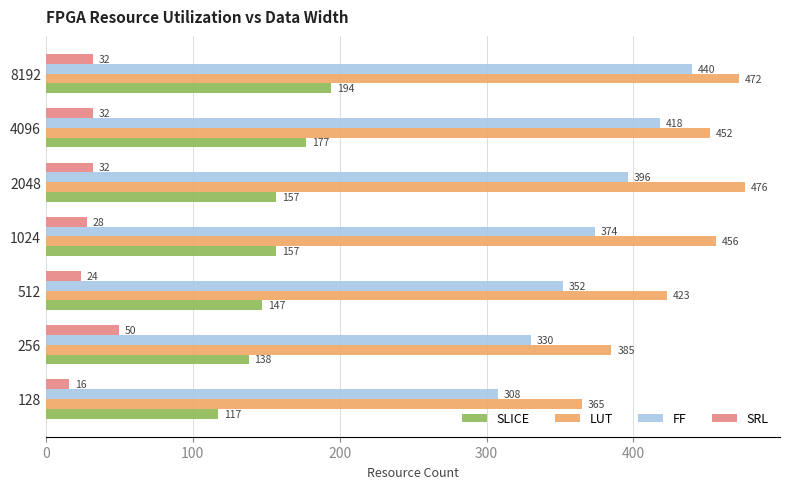

At which category is the sum across all series the highest?

8192